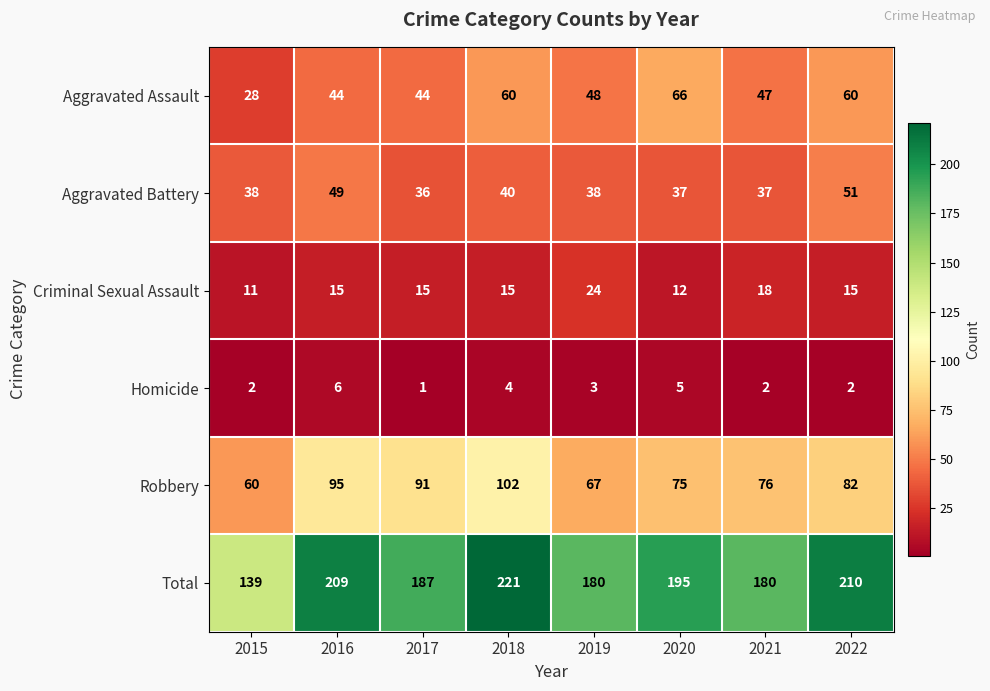

Which series has the widest spread of values?

Total